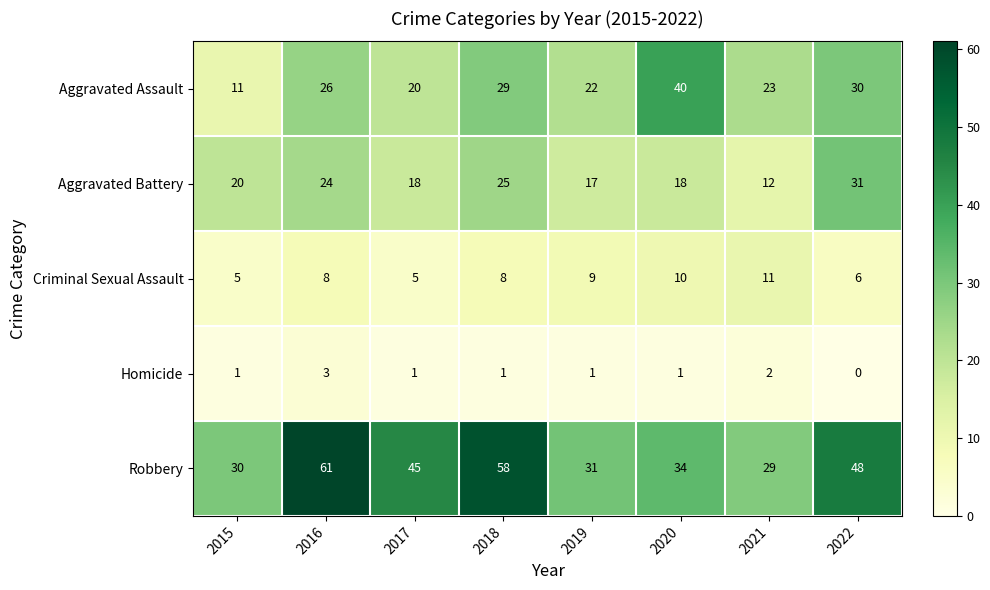

What is the average value of the Aggravated Battery series?

21